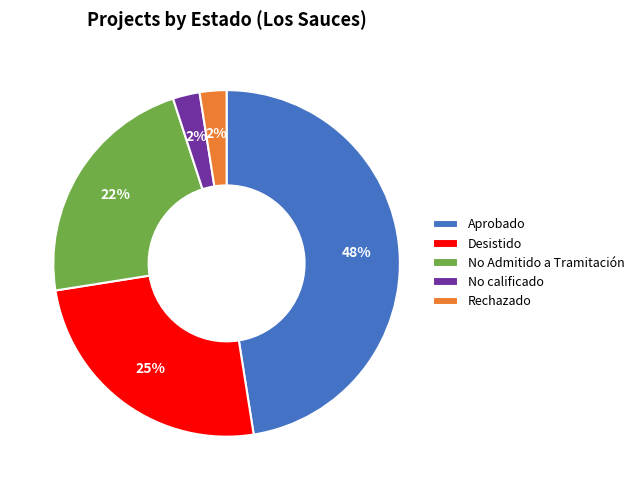

To the nearest percent, what is the combined percentage of Desistido and No calificado?

28%